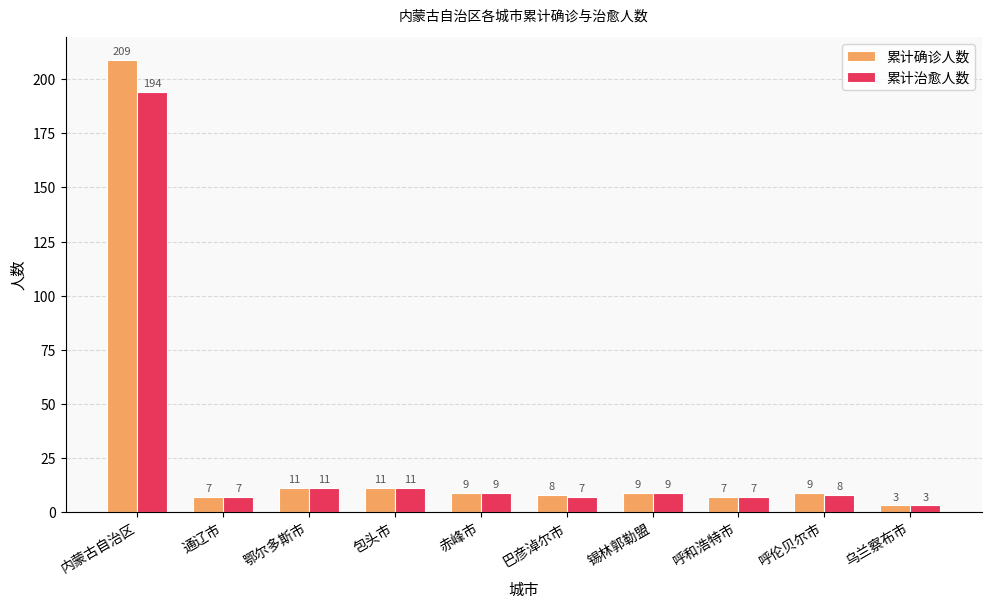

Which category has the highest value in the 累计确诊人数 series?

内蒙古自治区